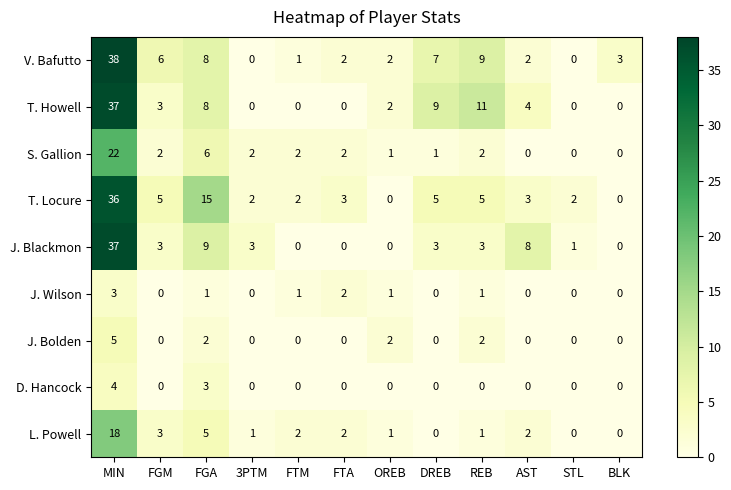

Is the value of V. Bafutto at DREB greater than the value of J. Wilson at BLK?

Yes